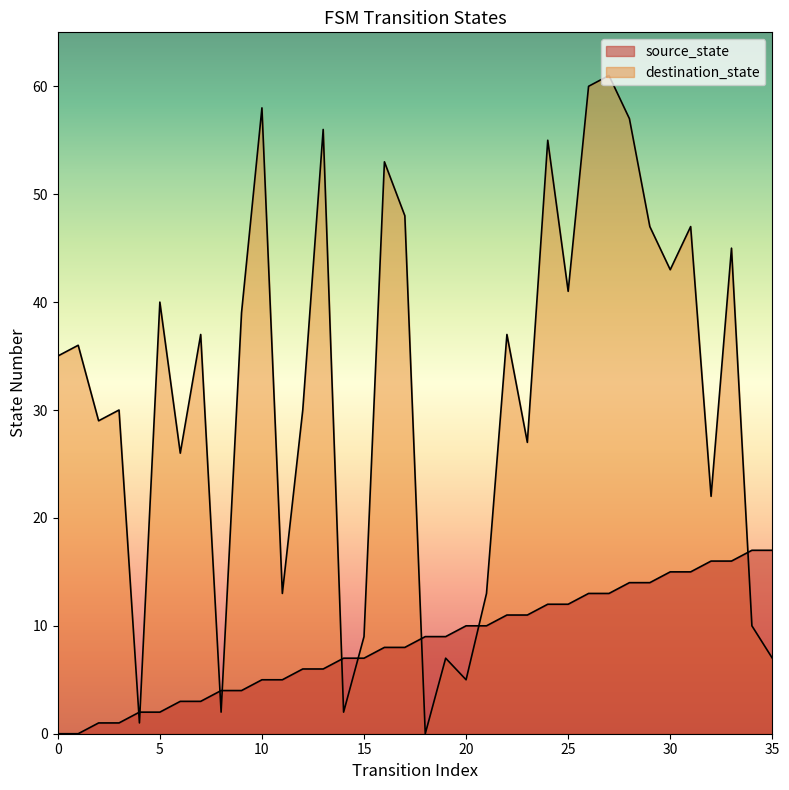

What is the spread (max minus min) of values at 5?

38